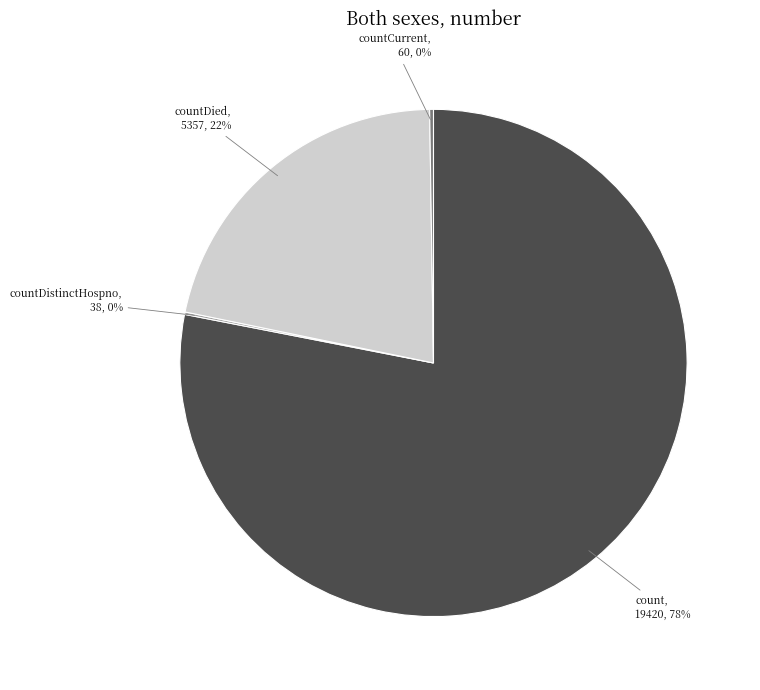

To the nearest percent, what is the combined percentage of count and countDied?

100%